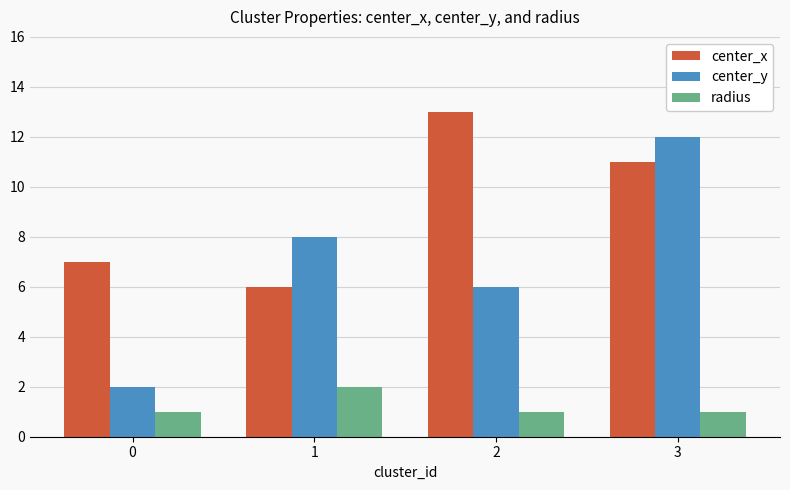

At 0, list the series in order from smallest to largest.

radius, center_y, center_x